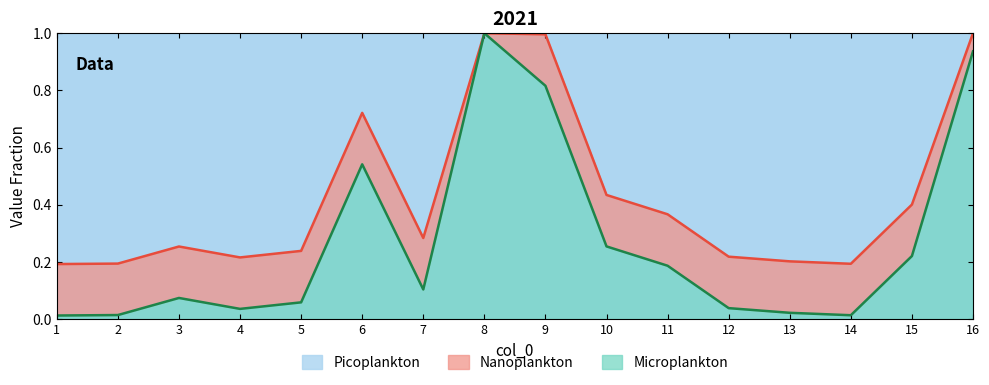

What is the change in value from 4 to 6?

+0.5